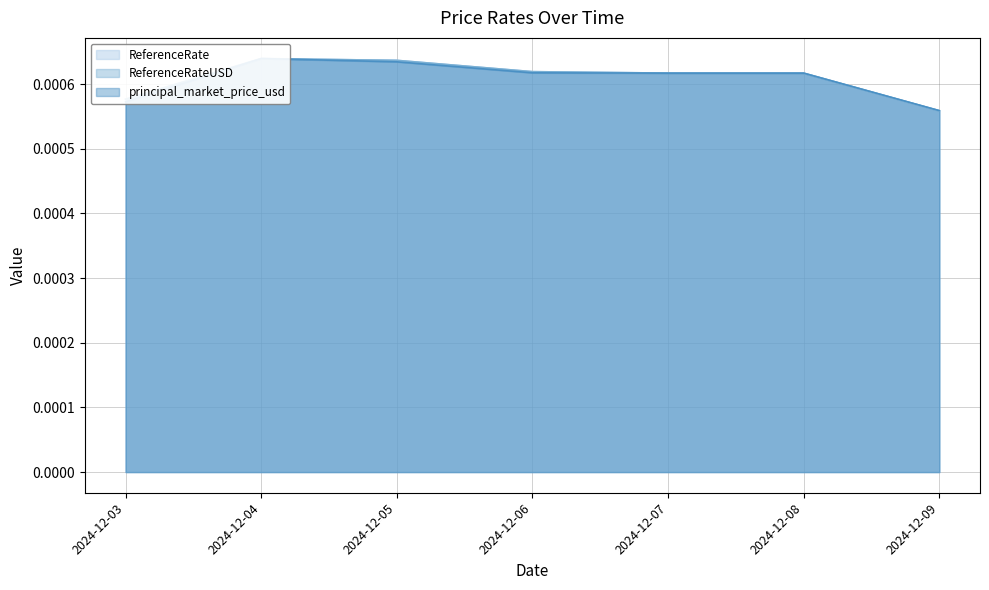

List the series in order of their peak value, highest first.

principal_market_price_usd, ReferenceRate, ReferenceRateUSD